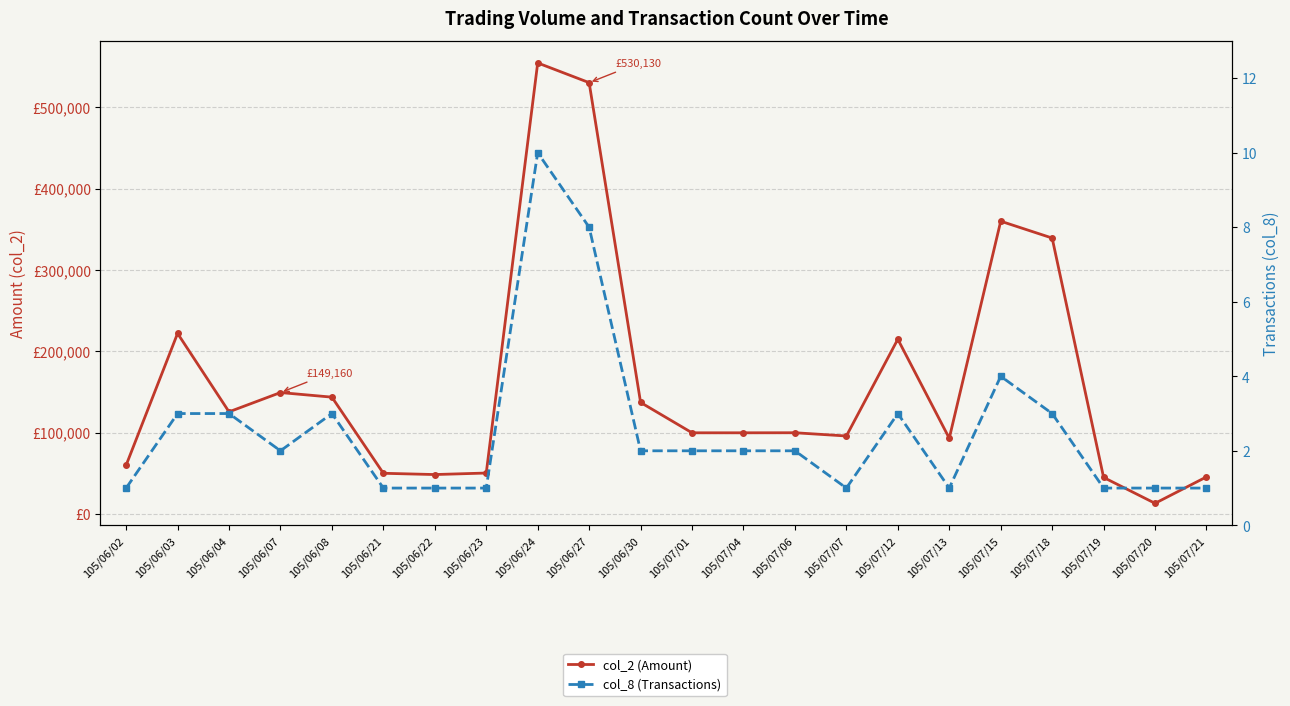

True or false: col_2 (Amount) and col_8 (Transactions) cross at least once.

False